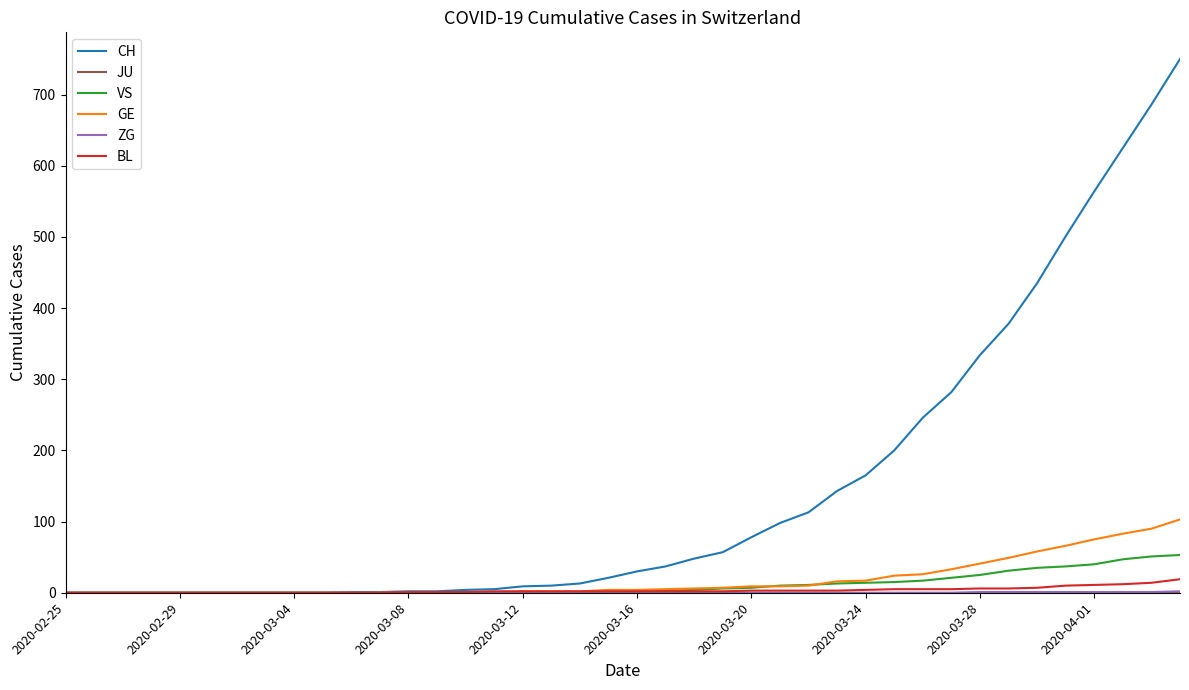

Which series has the largest total across all categories?

CH